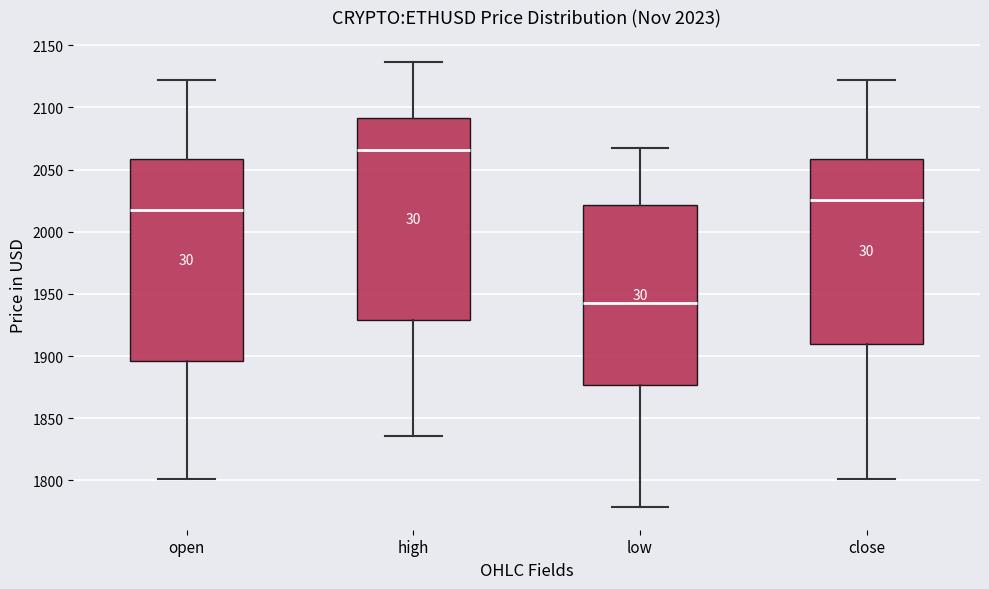

Which box has the highest median line?

high